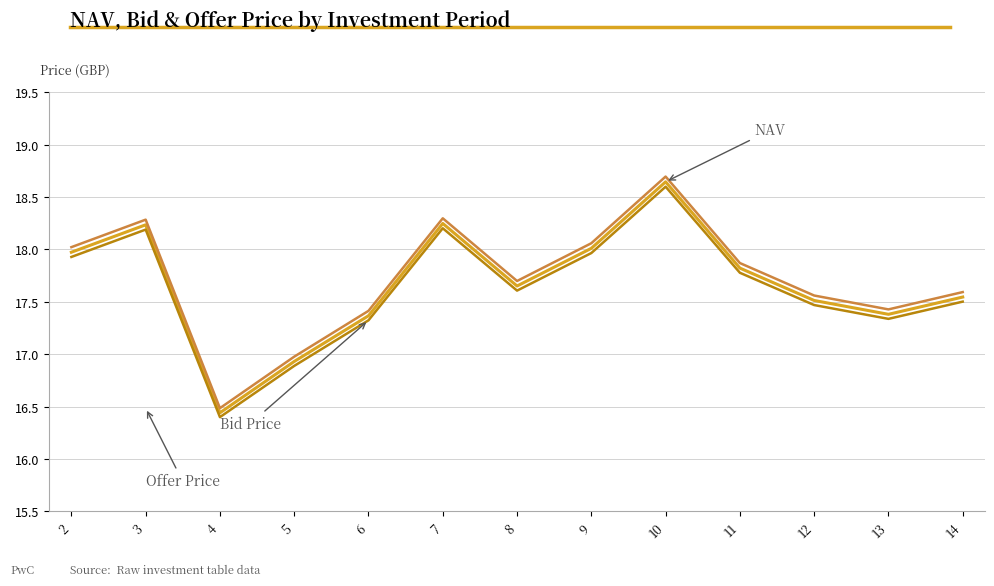

At which category does the chart reach its peak across all series?

10